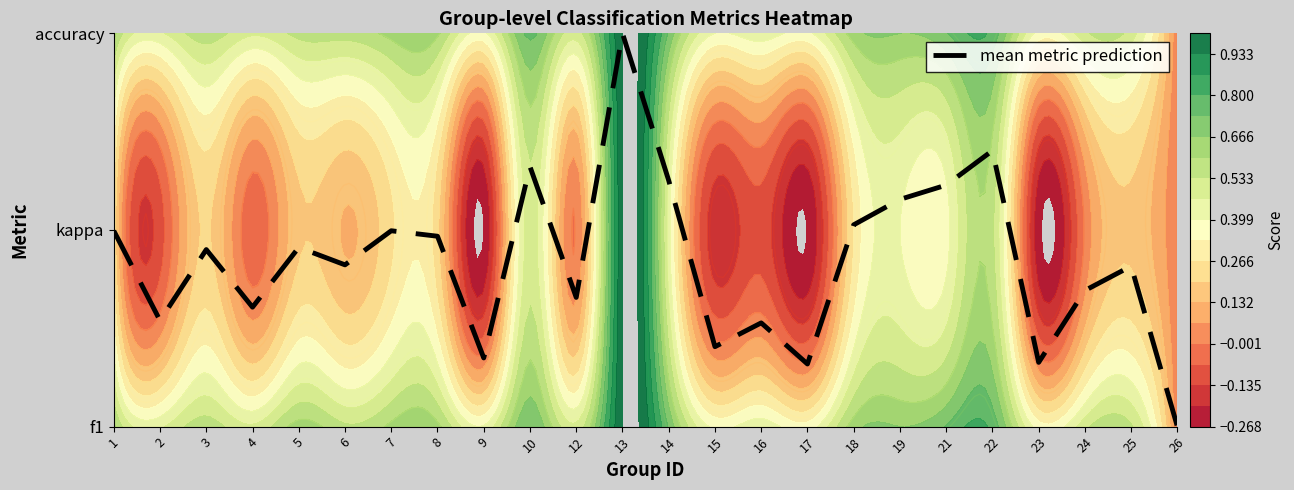

The value at 16 is 0.8. True or false?

False